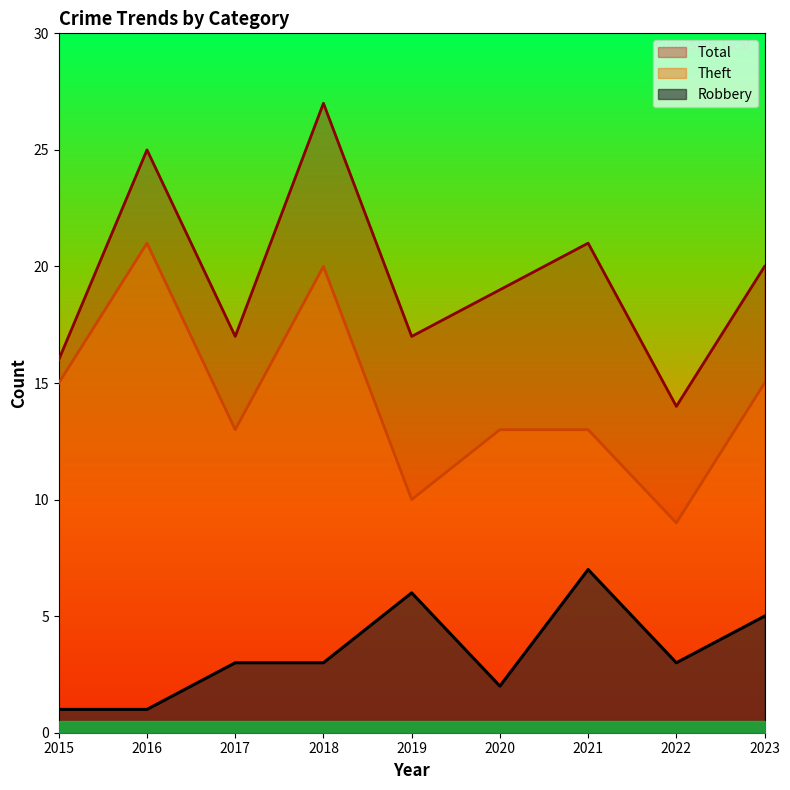

What is the value of the Theft point at the 5th from the left?

10